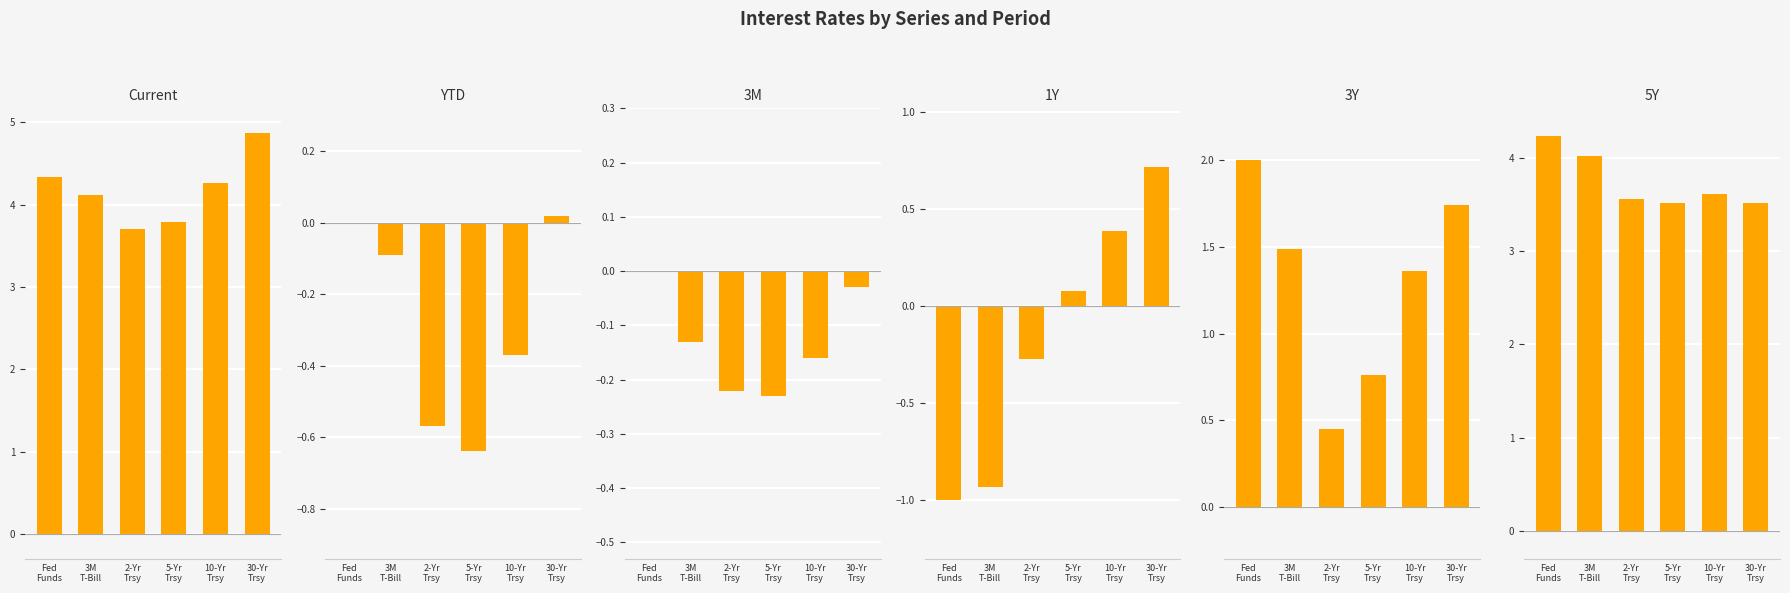

Between 5-Yr
Trsy and 2-Yr
Trsy, which is larger?

5-Yr
Trsy